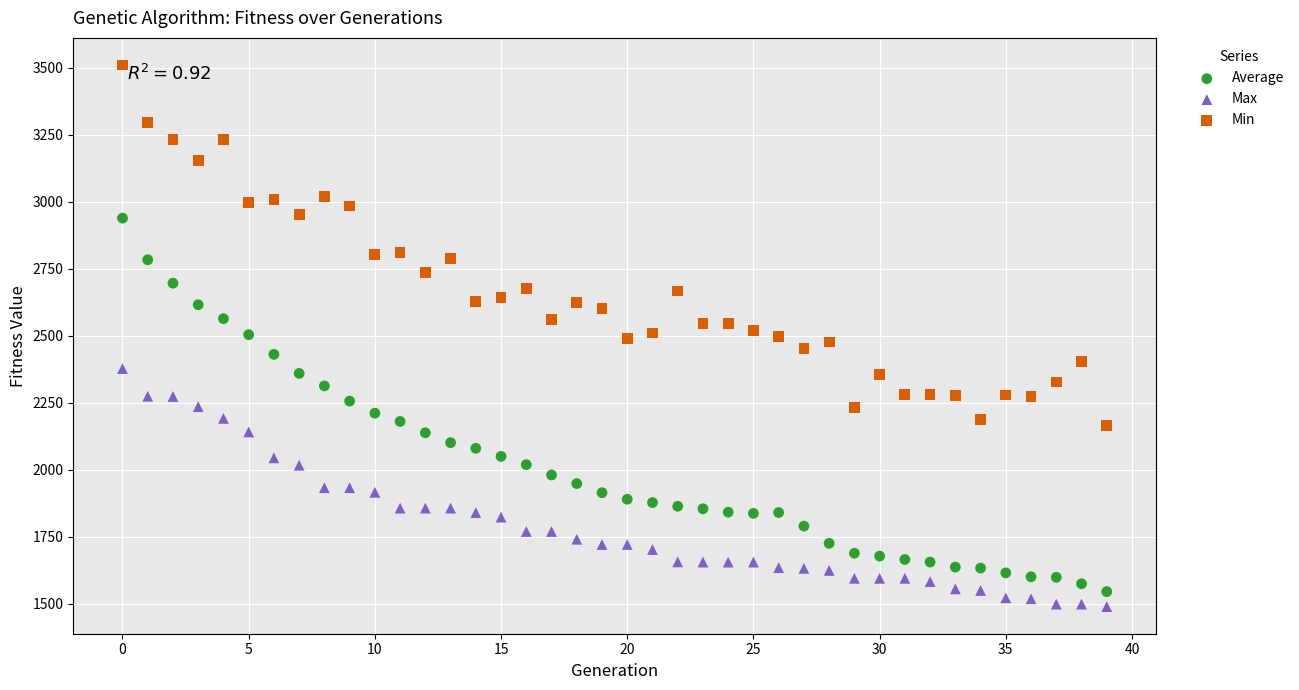

Which series reaches the maximum Y coordinate?

Min